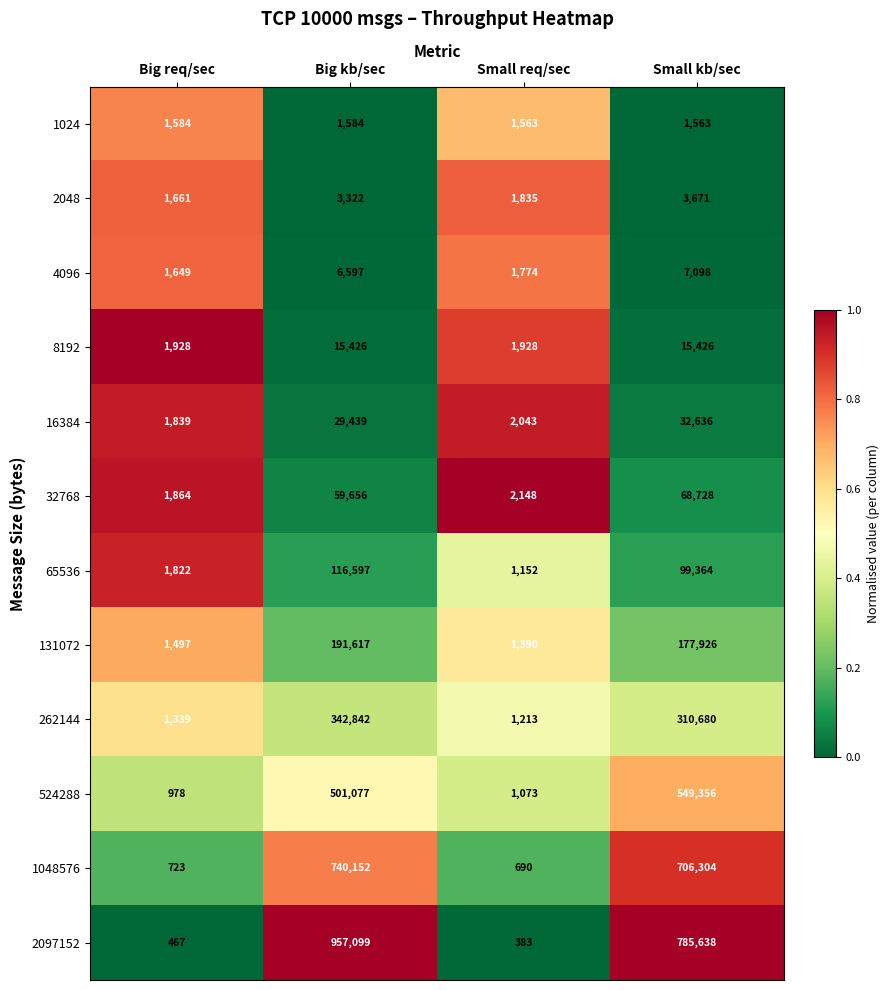

Is it true that 8192 equals 20365 at Small kb/sec?

False